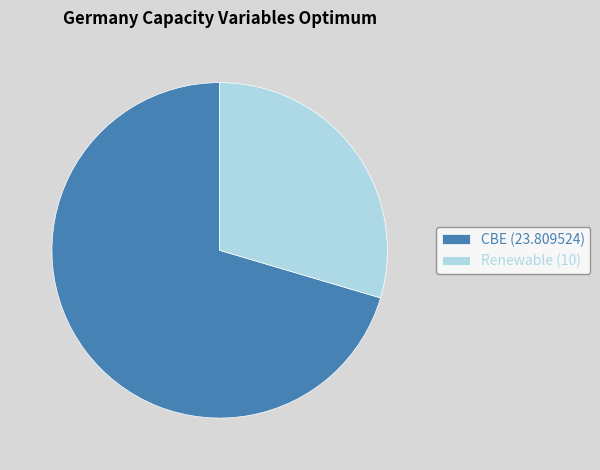

Does Renewable (10) account for over 50% of the chart?

No